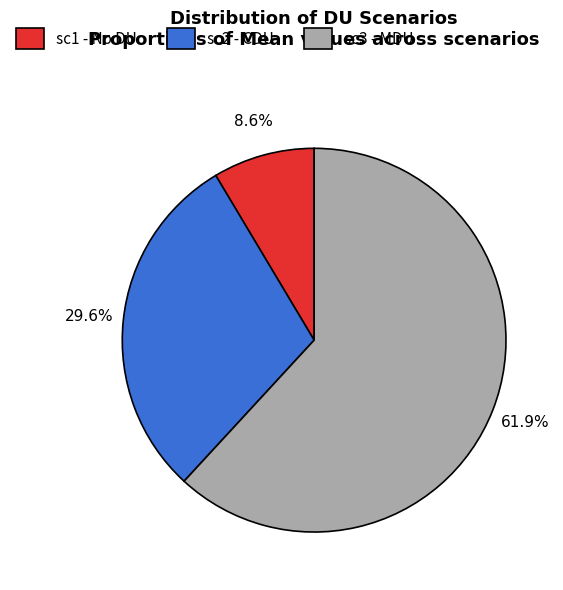

Is there a majority slice in this chart?

Yes